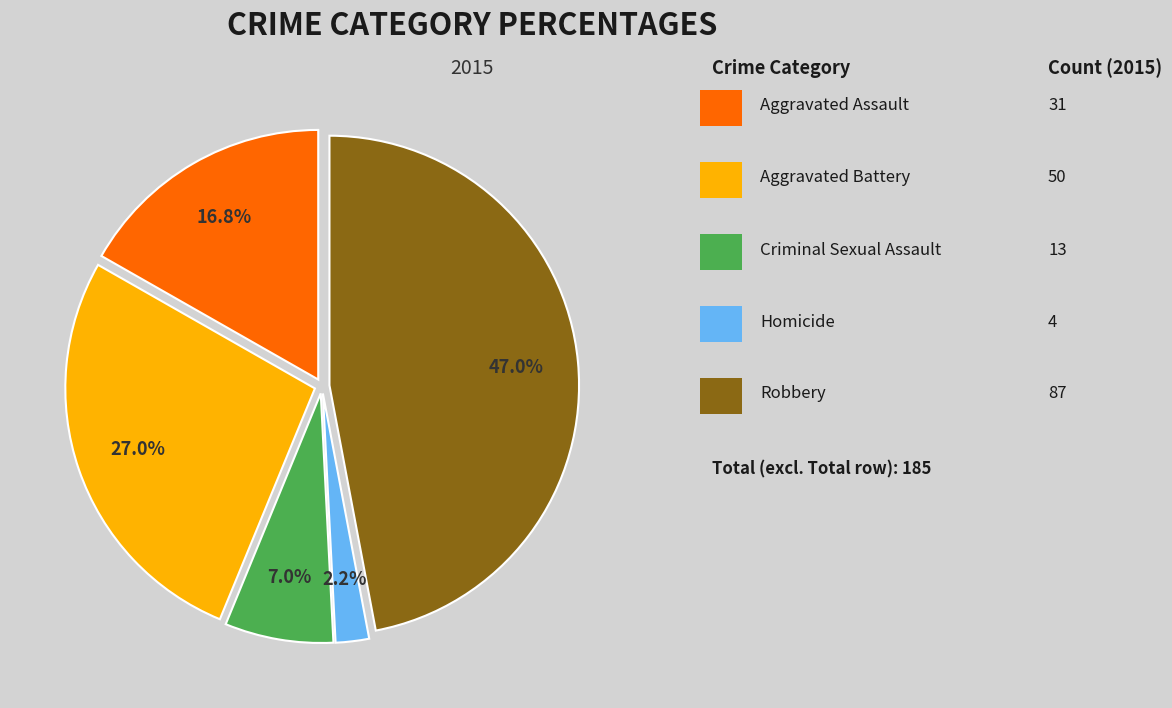

Is there any slice that represents more than half of the pie?

No